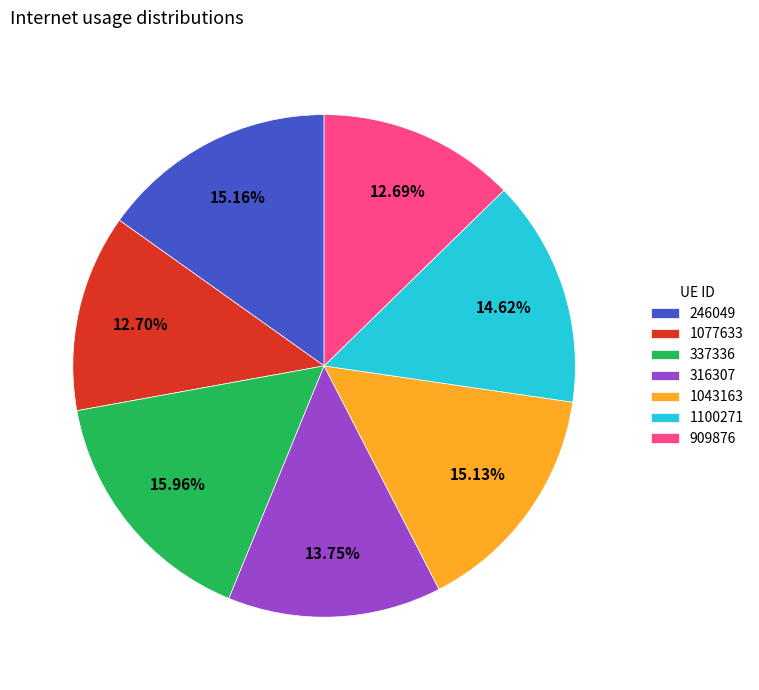

What percentage is the 909876 slice, to the nearest percent?

13%